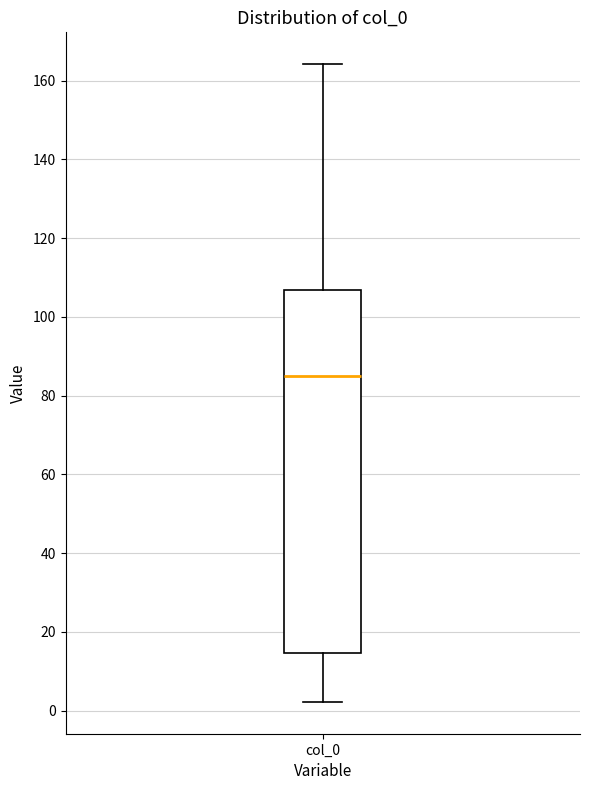

Transcribe this box plot: give where the median line is, the range the box spans, and where the two whiskers end, as read against the y-axis. The values are not printed on the chart, so give them approximately, as read against the axis.

median 86, box 14 to 106, whiskers 2 to 164